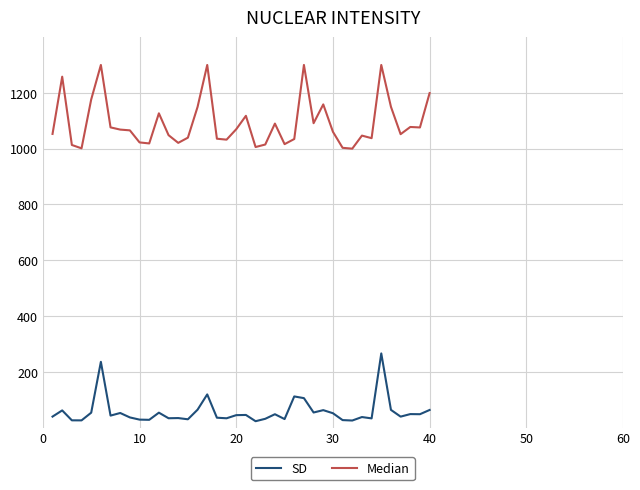

What is the difference between the maximum and minimum values in the SD series?

242.9